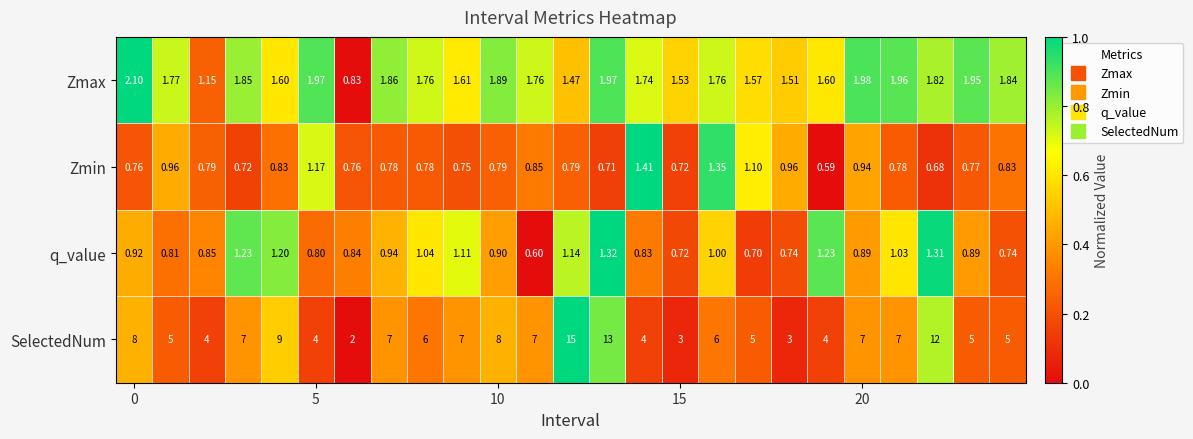

Which series has the largest range (max minus min)?

SelectedNum